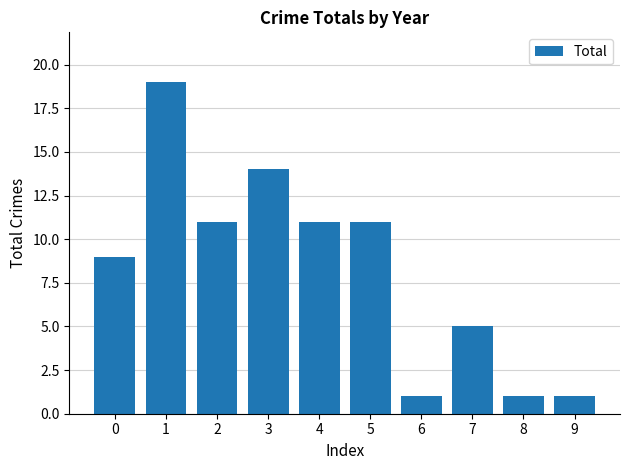

The value at 3 is 3. True or false?

False